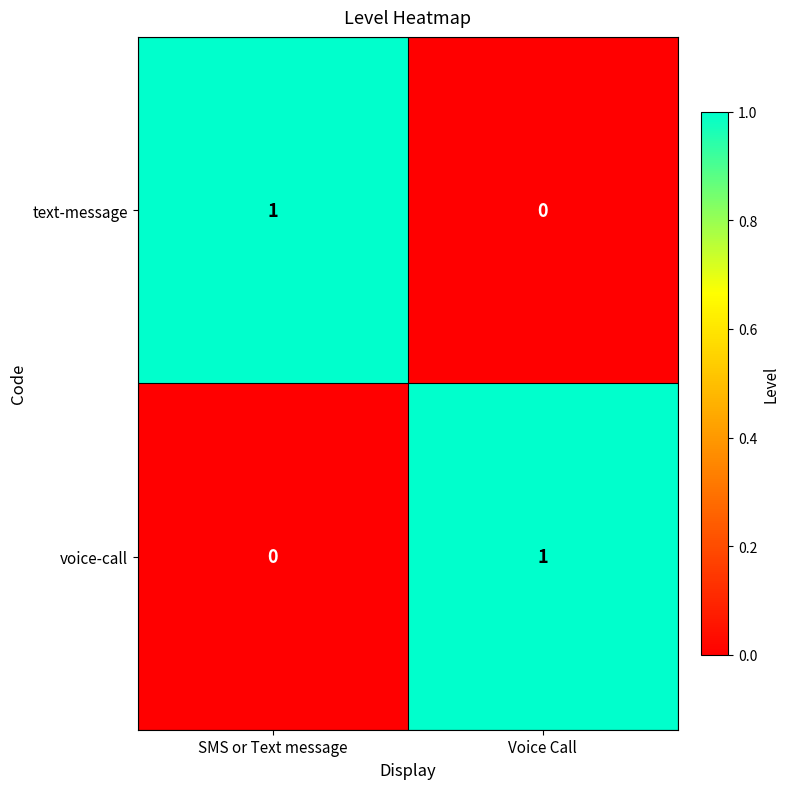

Is the value of text-message at SMS or Text message greater than the value of voice-call at SMS or Text message?

Yes